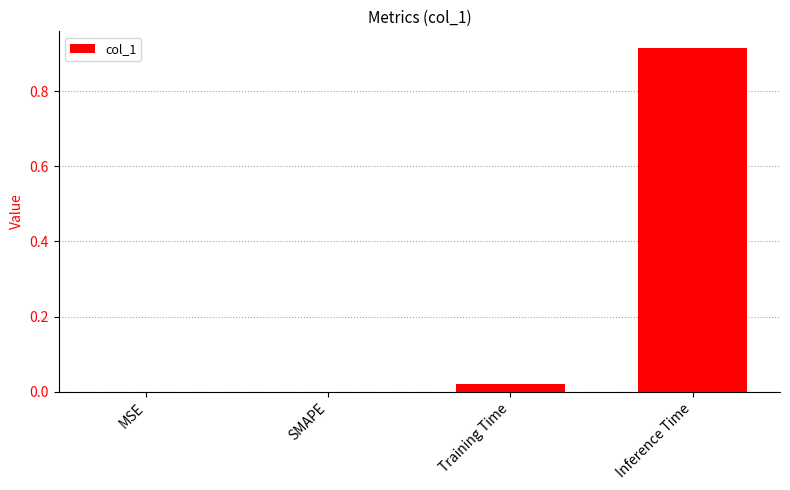

The value at MSE is -0.4. True or false?

False